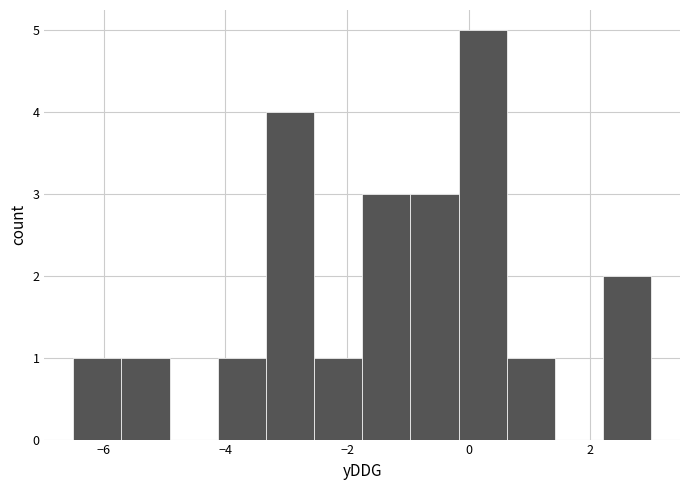

Read against the x-axis, roughly where is the centre of the tallest bar?

0.2